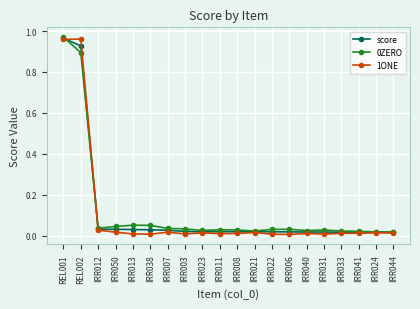

The value of 0ZERO at IRR012 is 0.0. True or false?

True